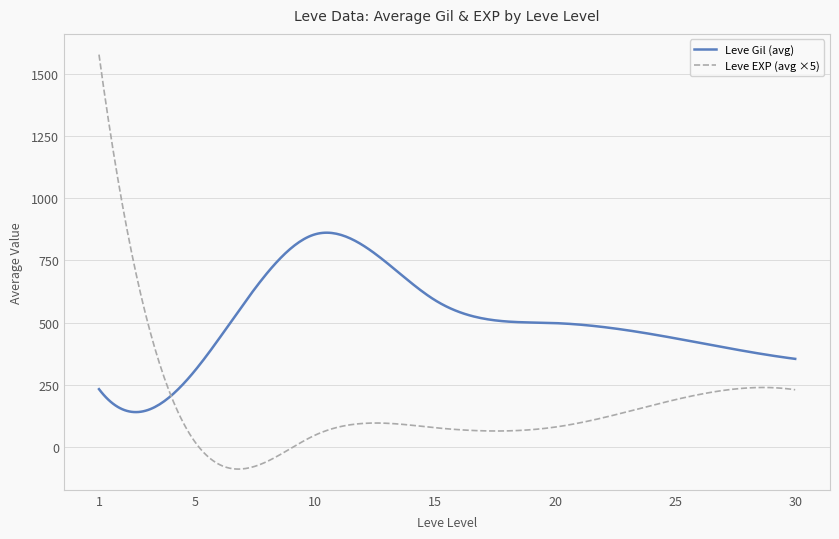

List the series in order of their peak value, lowest first.

Leve Gil (avg), Leve EXP (avg ×5)